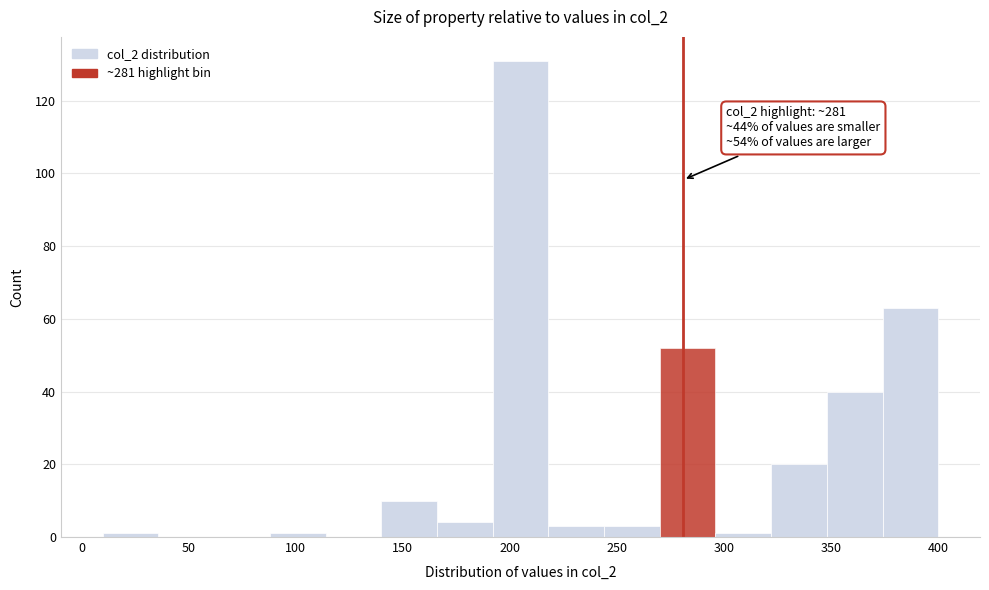

Over which range of the x-axis is the bar tallest?

190 to 220